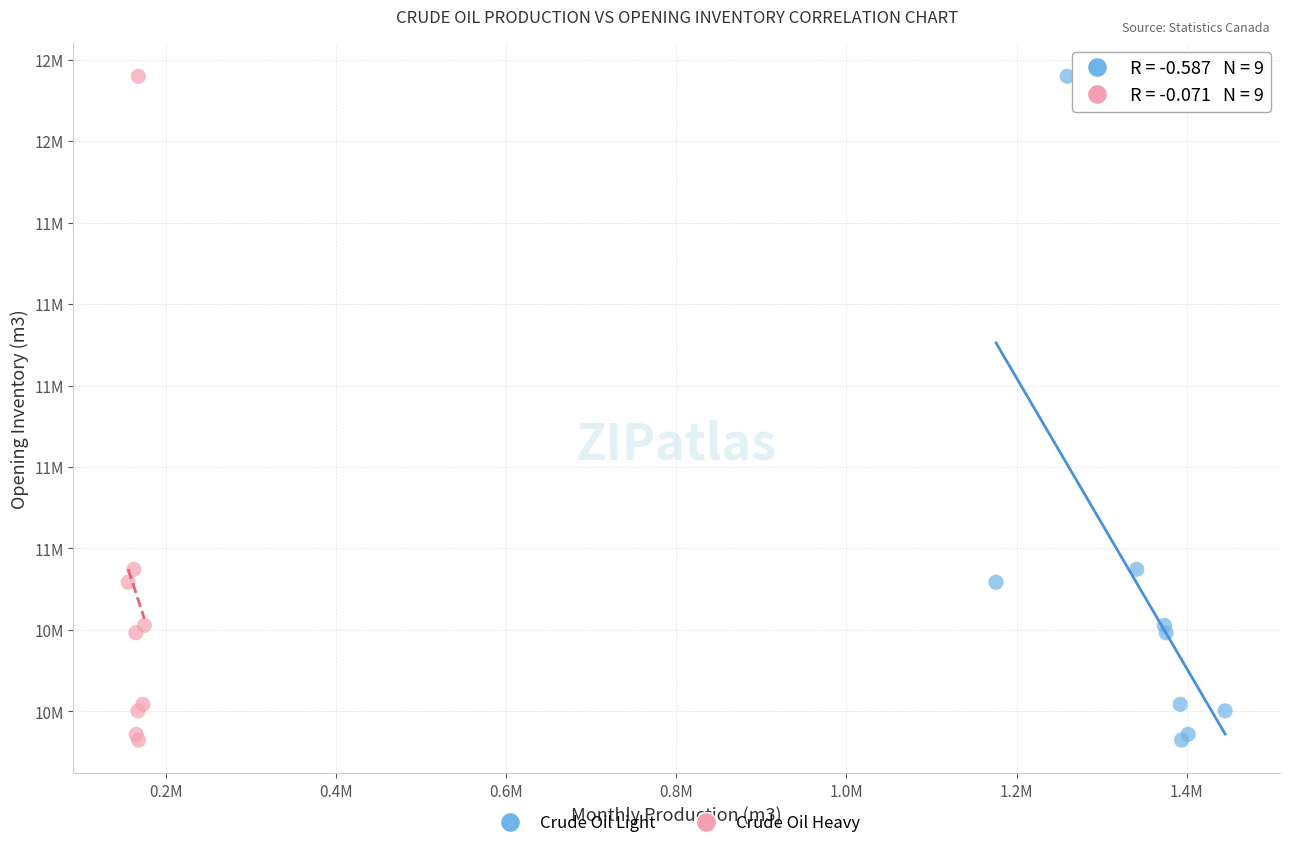

What are all the series names shown in the legend?

Crude Oil Light, Crude Oil Heavy